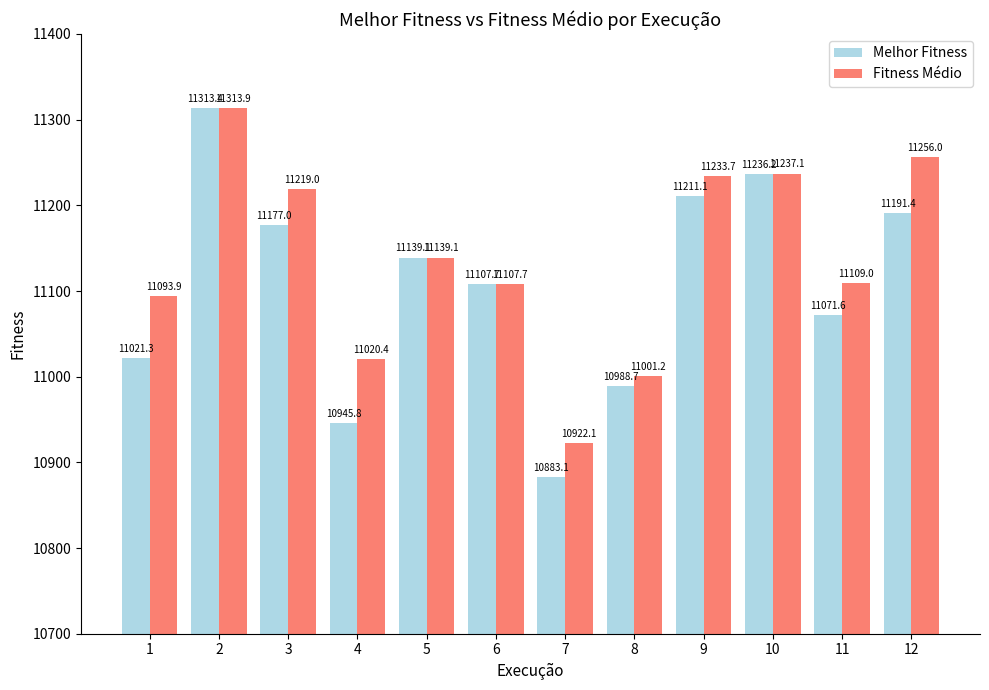

What is the sum of the Melhor Fitness values at 2 and 6?

22421.1